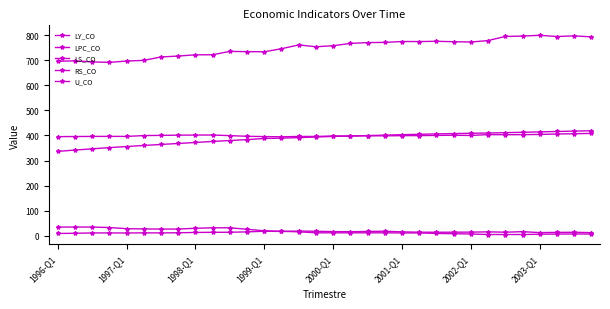

What is the greatest value displayed?

799.2